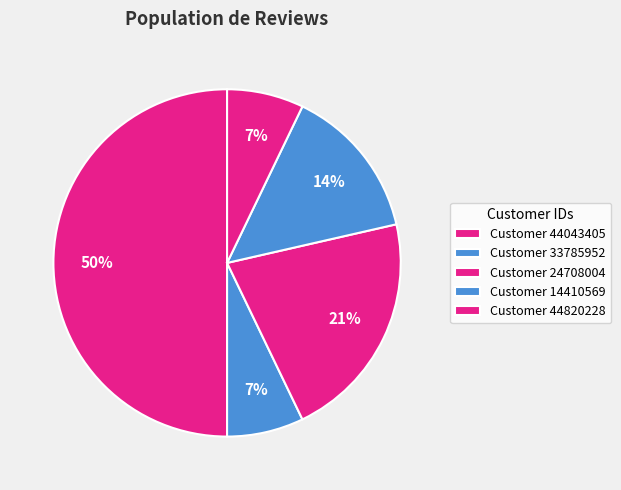

Is there any slice that represents more than half of the pie?

No